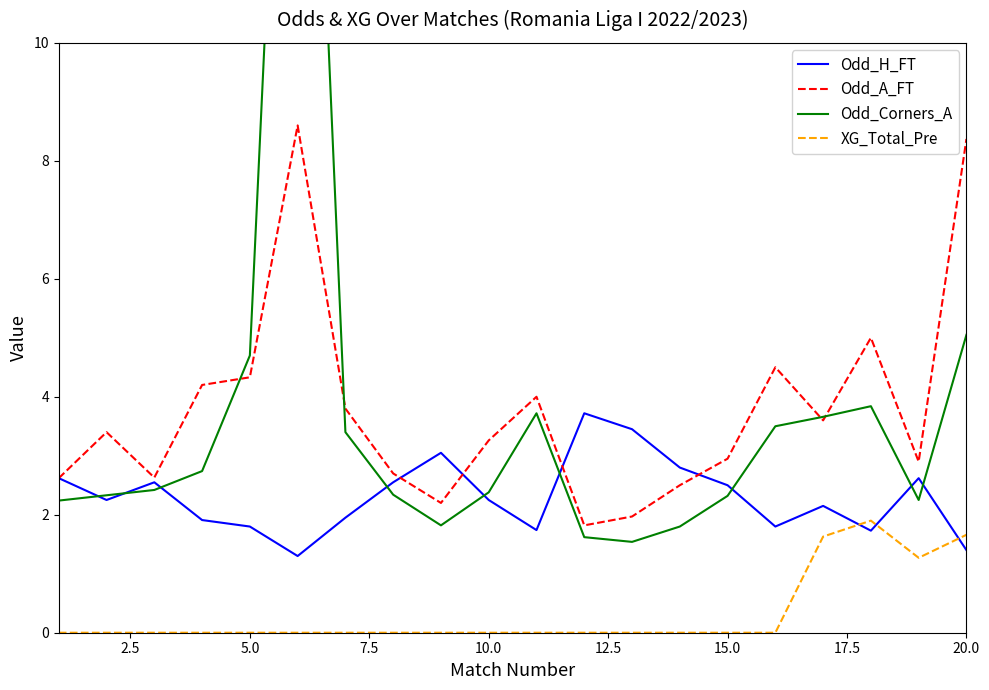

What is the maximum value for XG_Total_Pre?

1.9